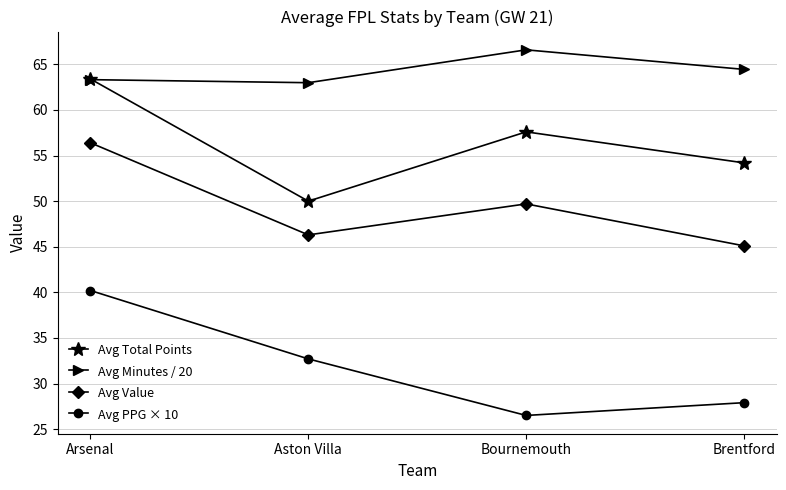

Which series has the largest total across all categories?

Avg Minutes / 20